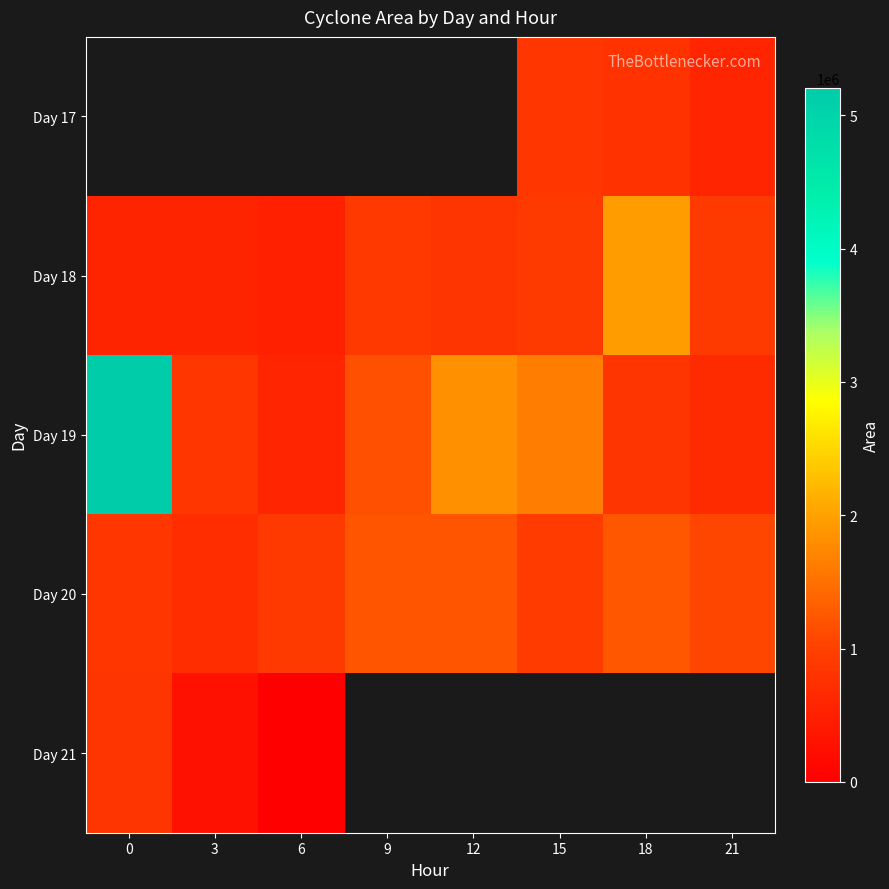

What is the difference between the maximum and minimum values in the Day 19 series?

4633750.0